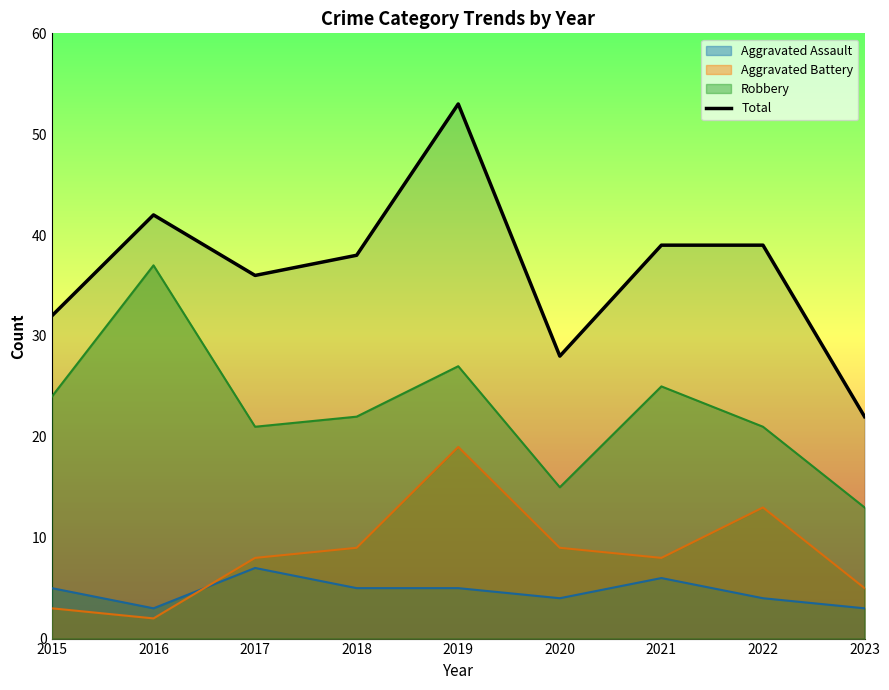

Is it true that the value at 2020 is 28?

True